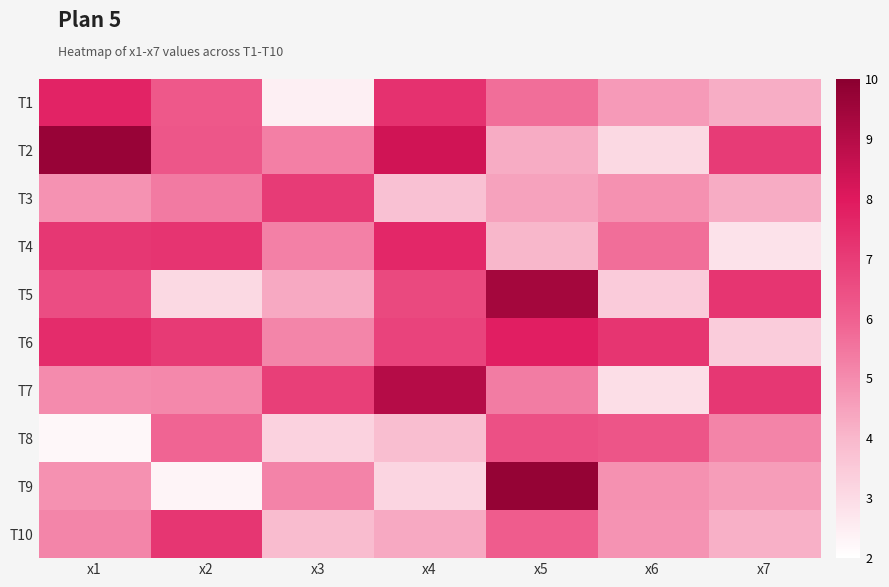

What is the smallest value displayed?

2.2